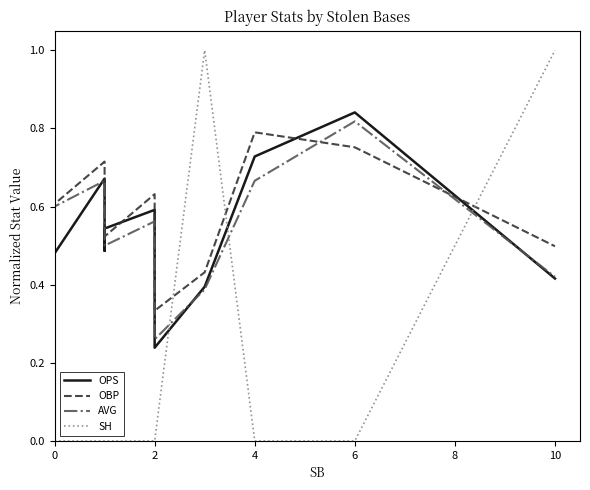

What is the difference between the second highest and minimum values in the OPS series?

0.8